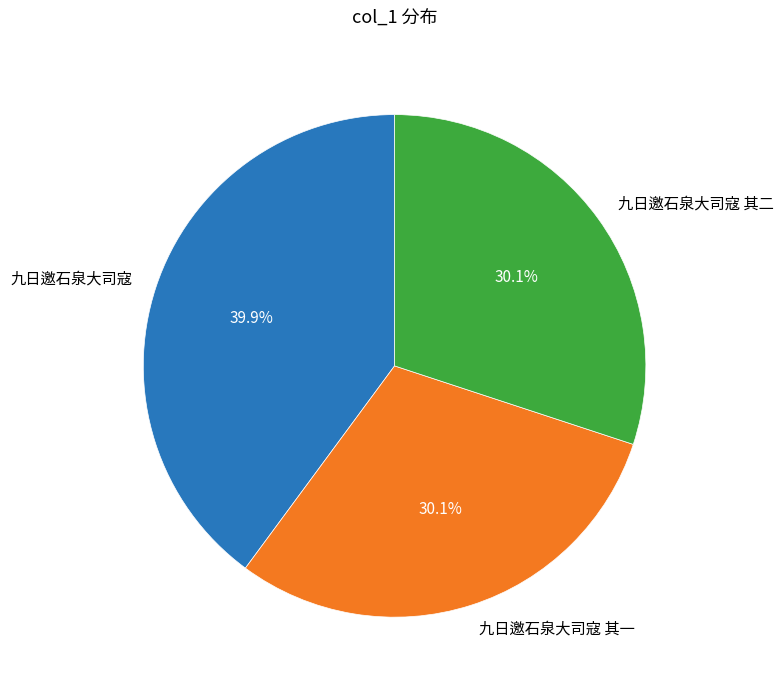

Is it true that 九日邀石泉大司寇 其二 is 21% of the pie?

False